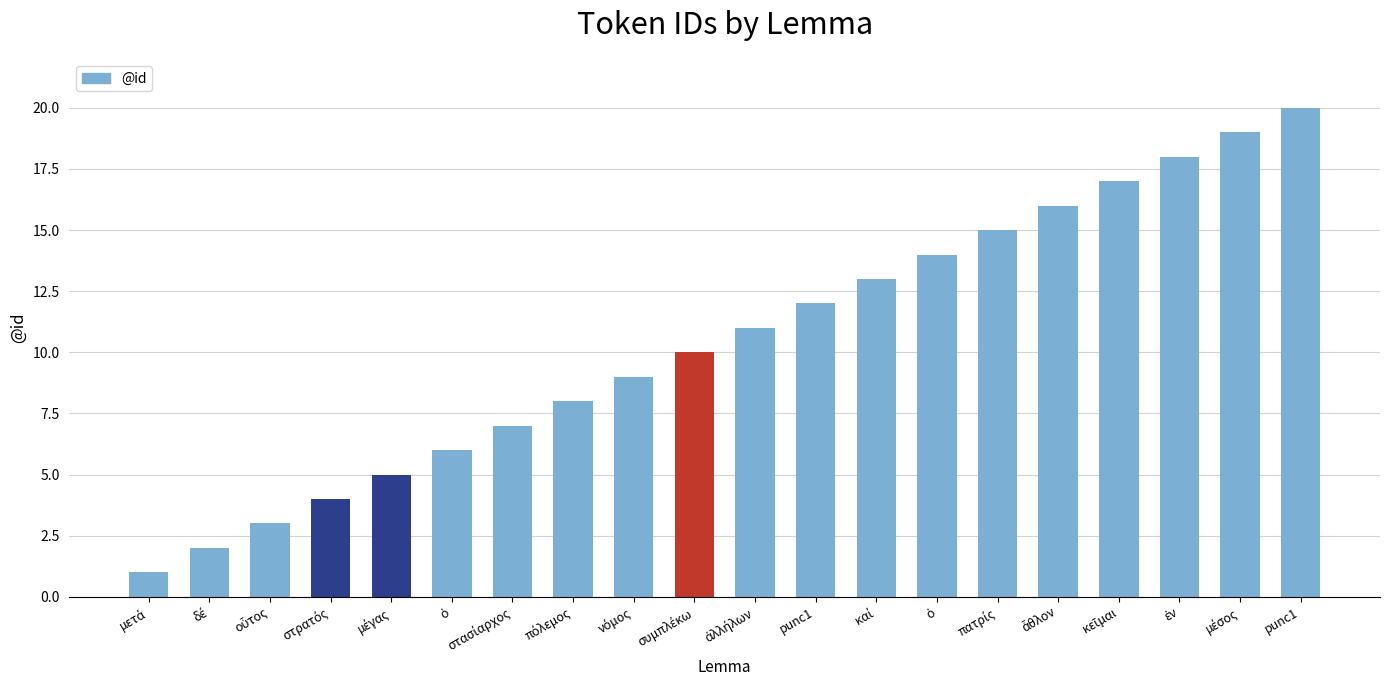

Count the number of data series in this chart.

1